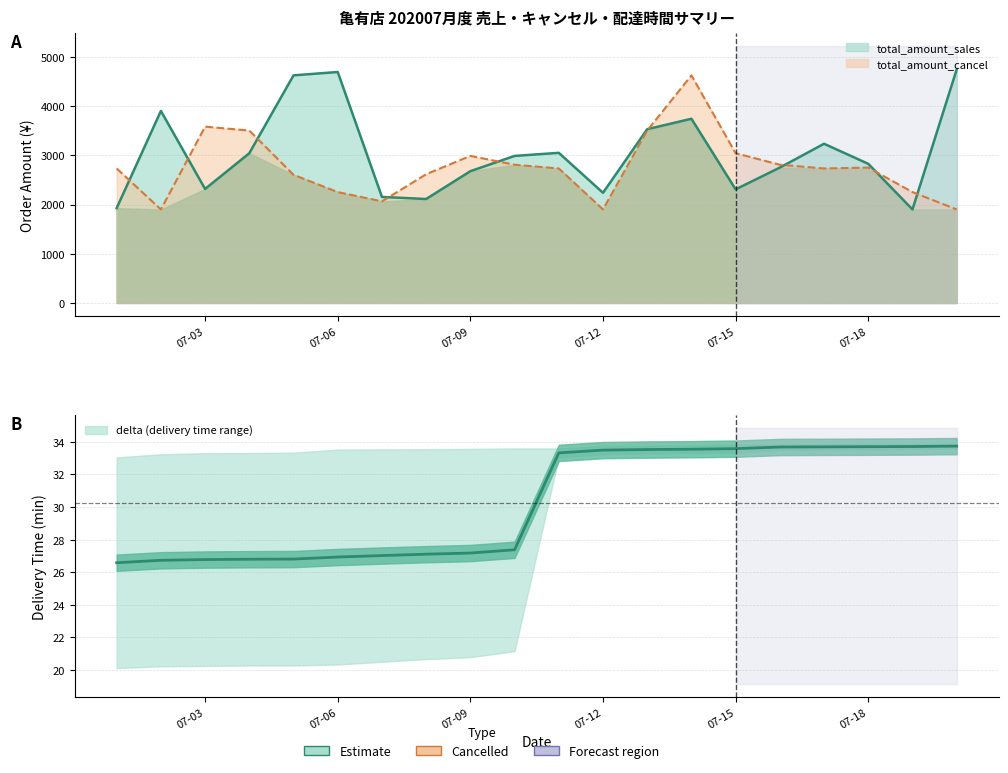

Is the value of delta_low at 2020-07-20 greater than the value of total_amount_sales at 2020-07-04?

No